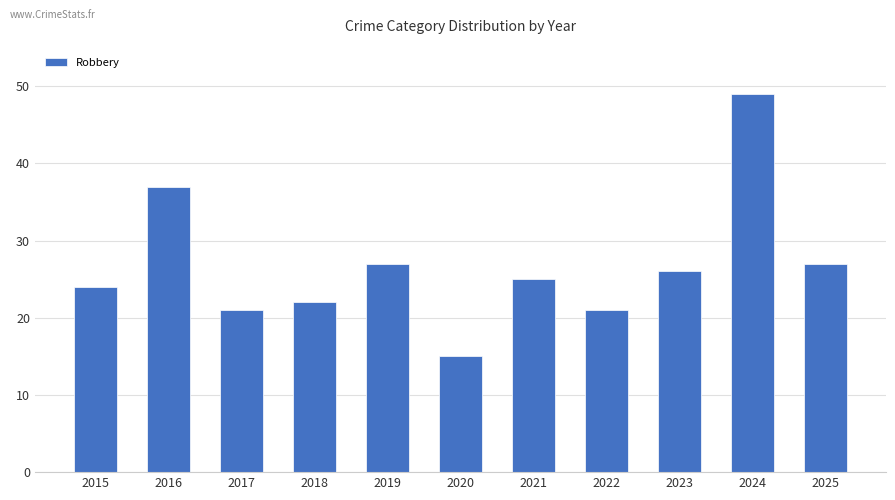

How many categories are shown in the chart?

11